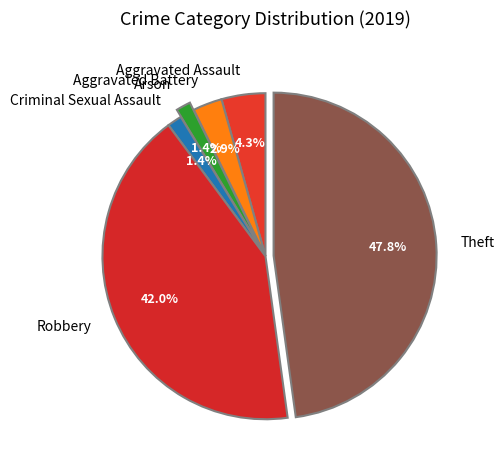

Is there a majority slice in this chart?

No